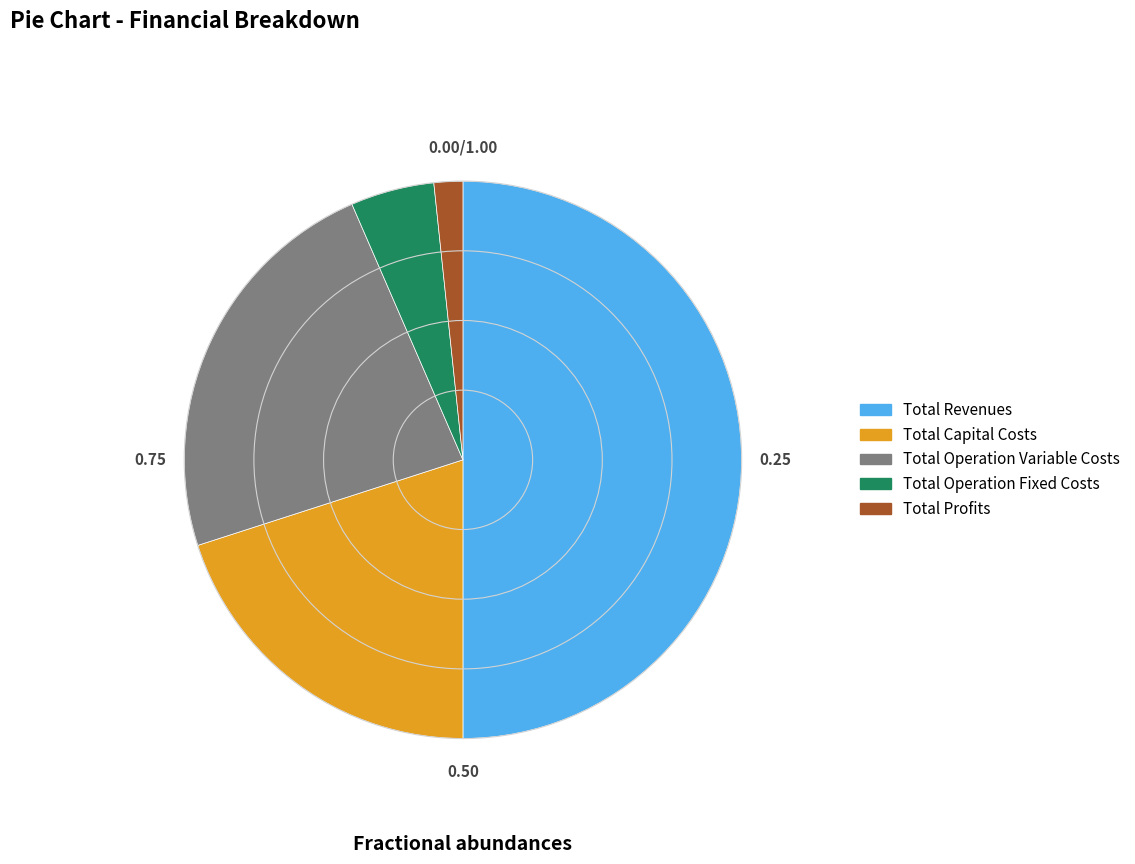

Do Total Capital Costs and Total Profits together represent more than half of the pie?

No